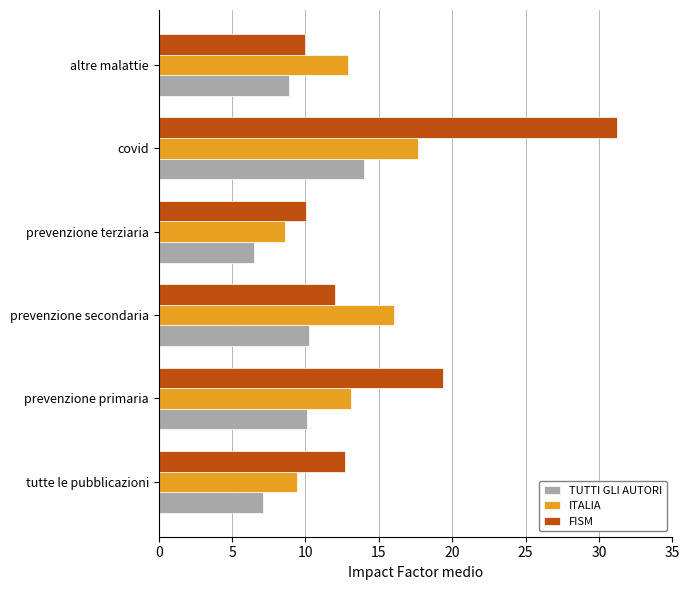

What is the sum of all TUTTI GLI AUTORI values?

56.7